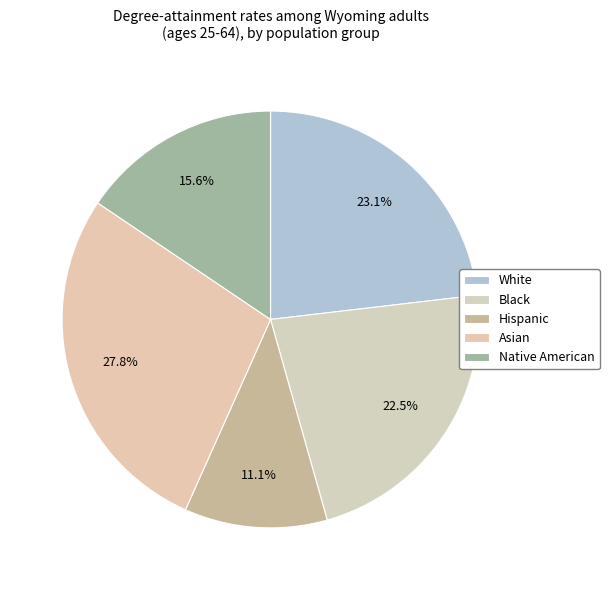

Do Asian and Native American together represent more than half of the pie?

No